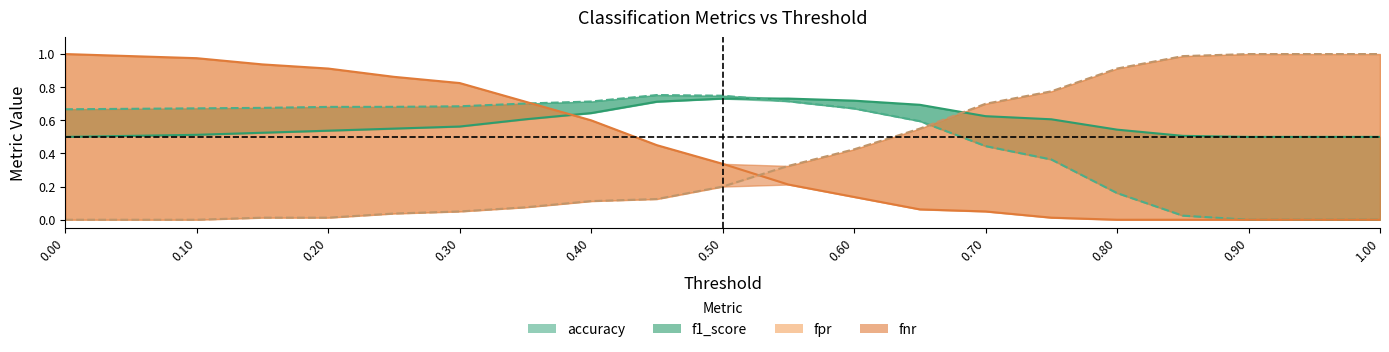

What is the average value of the f1_score line series?

0.5